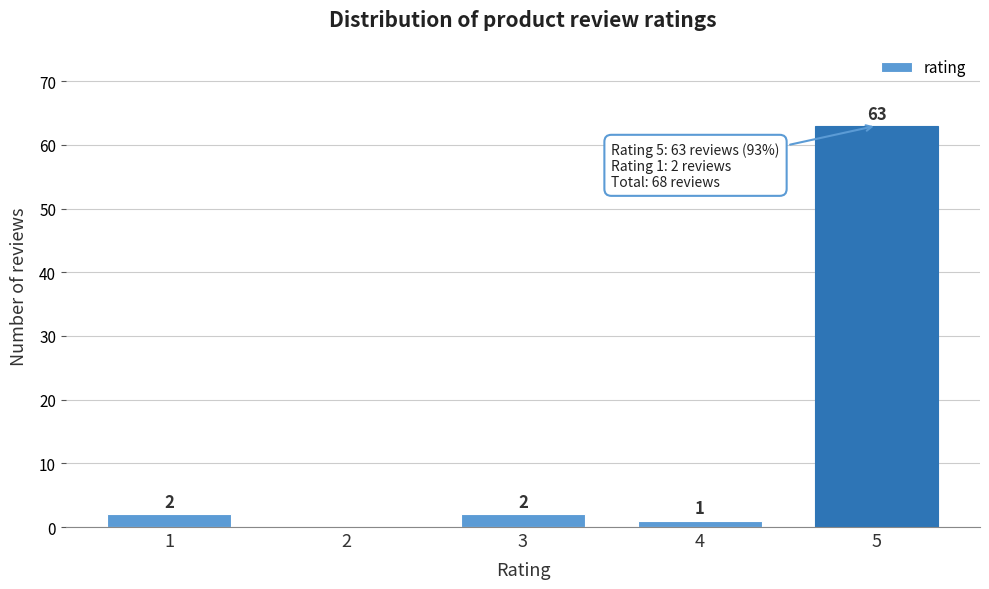

Reading right to left, extract all data points from this chart.

5=63	4=1	3=2	2=0	1=2